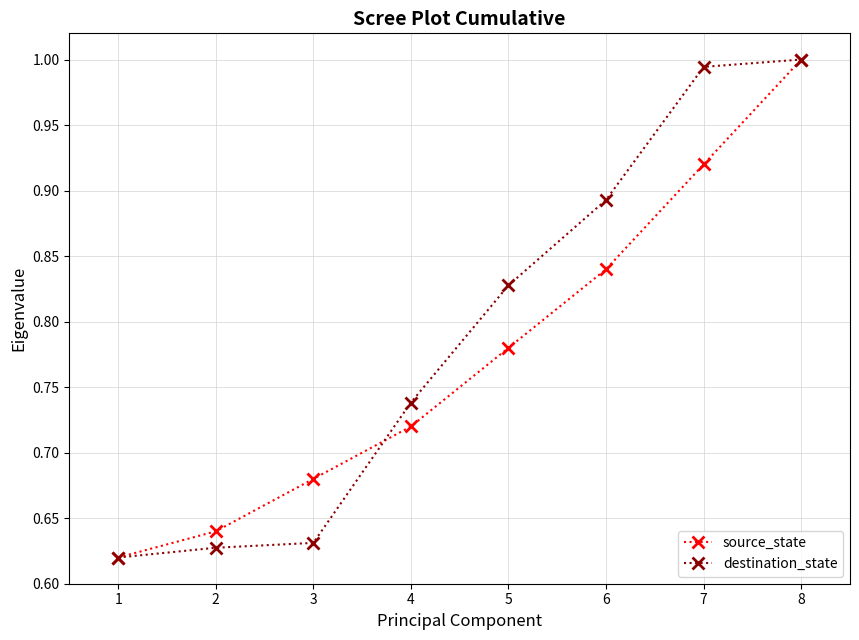

How many data points does each series have?

8